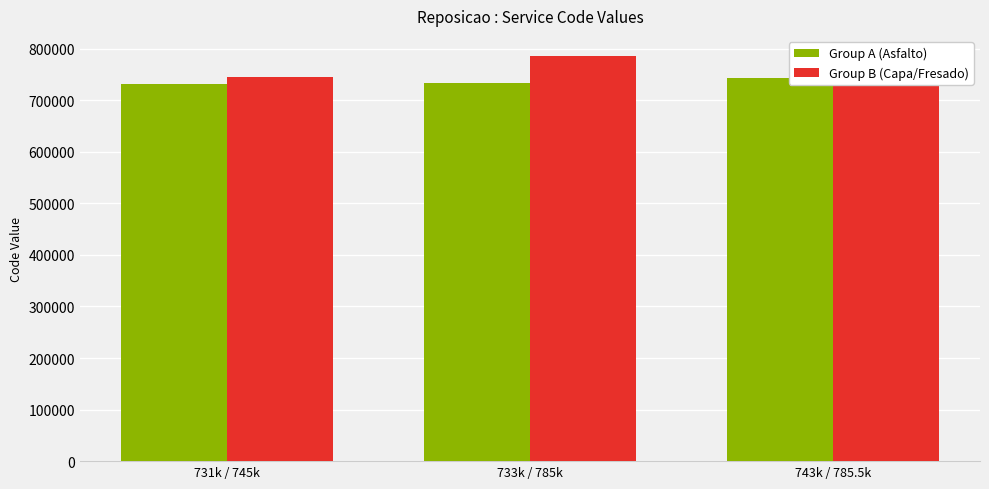

What is the highest value of the Group B (Capa/Fresado) series?

785500